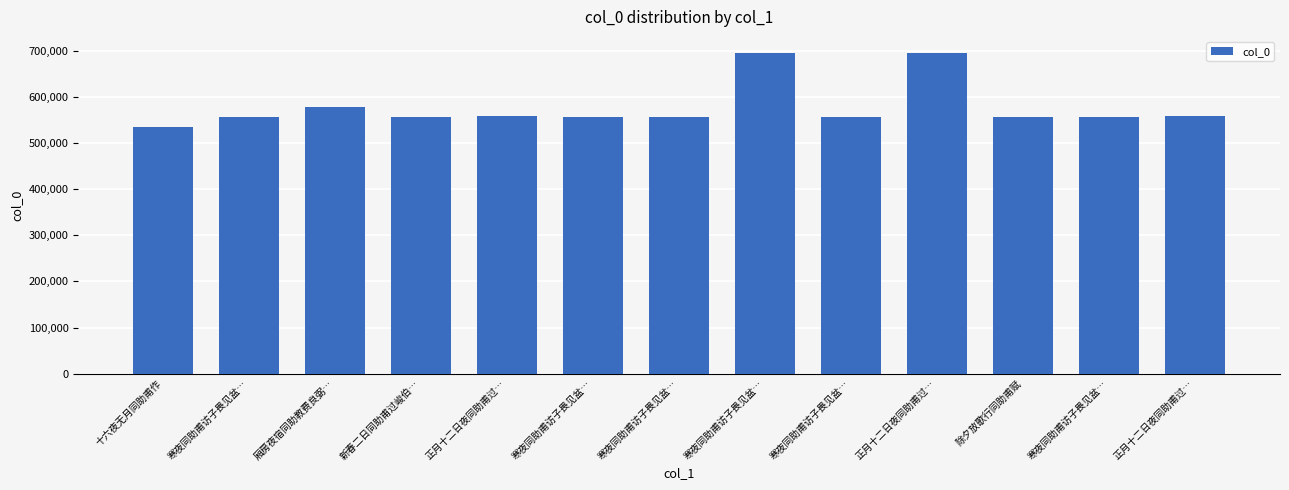

What is the difference between the second highest and minimum values?

161241